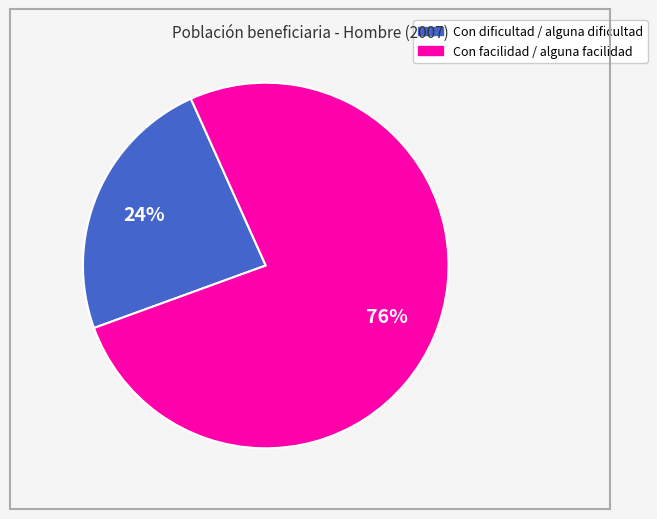

Is there any slice that represents more than half of the pie?

Yes